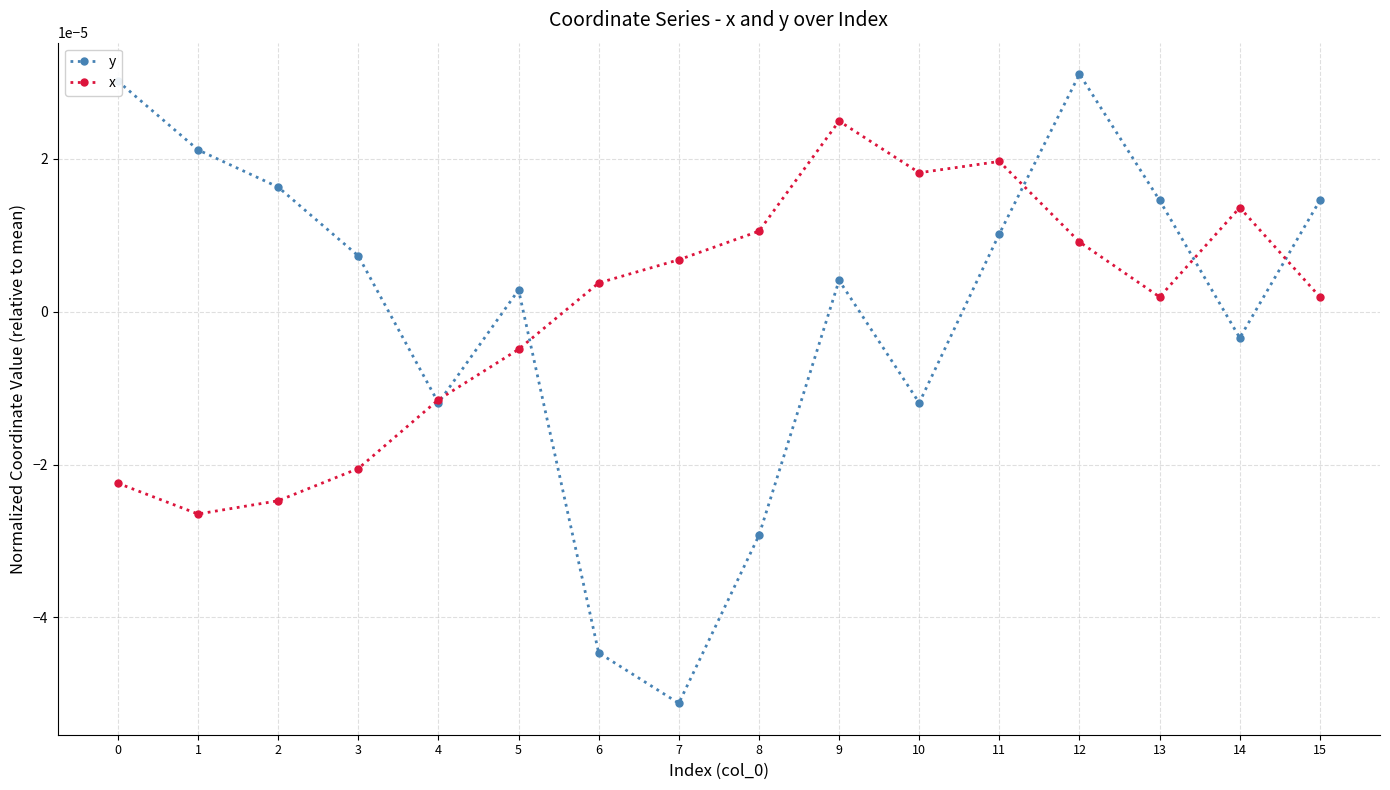

What are all the series names shown in the legend?

y, x